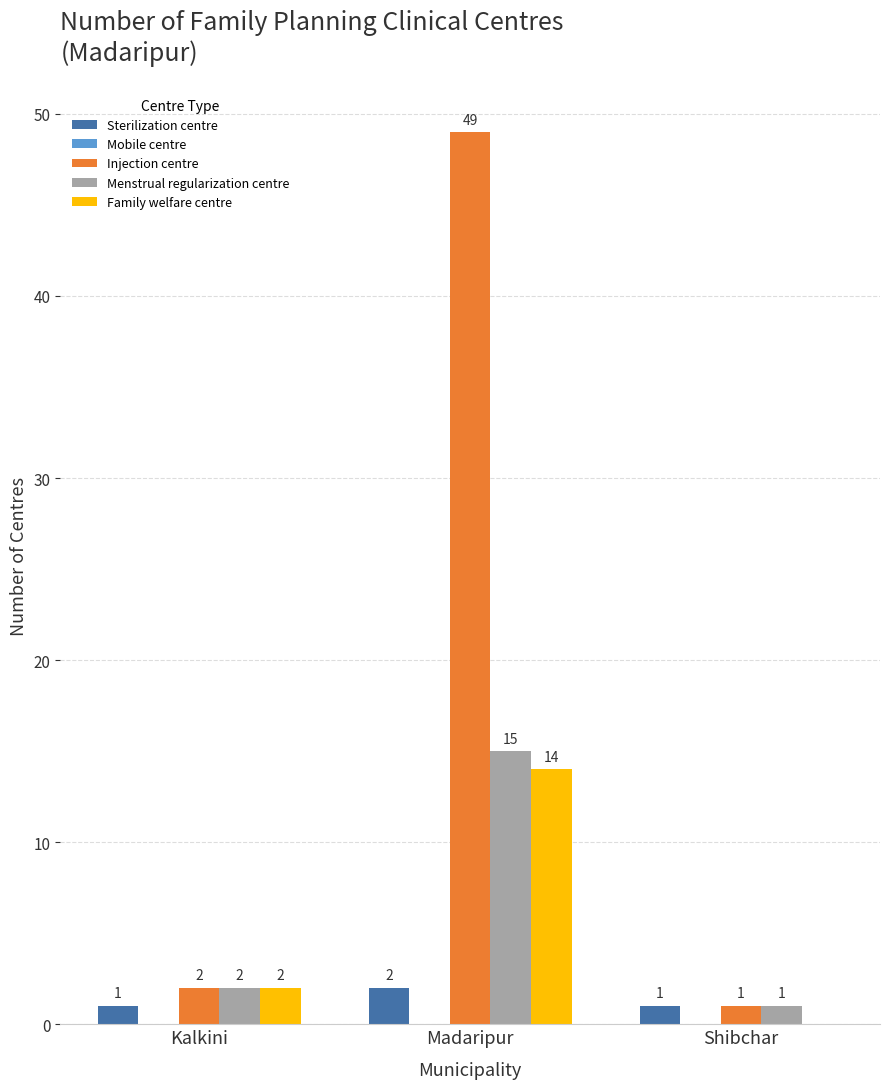

The Menstrual regularization centre series shows 1 at Shibchar. True or false?

True